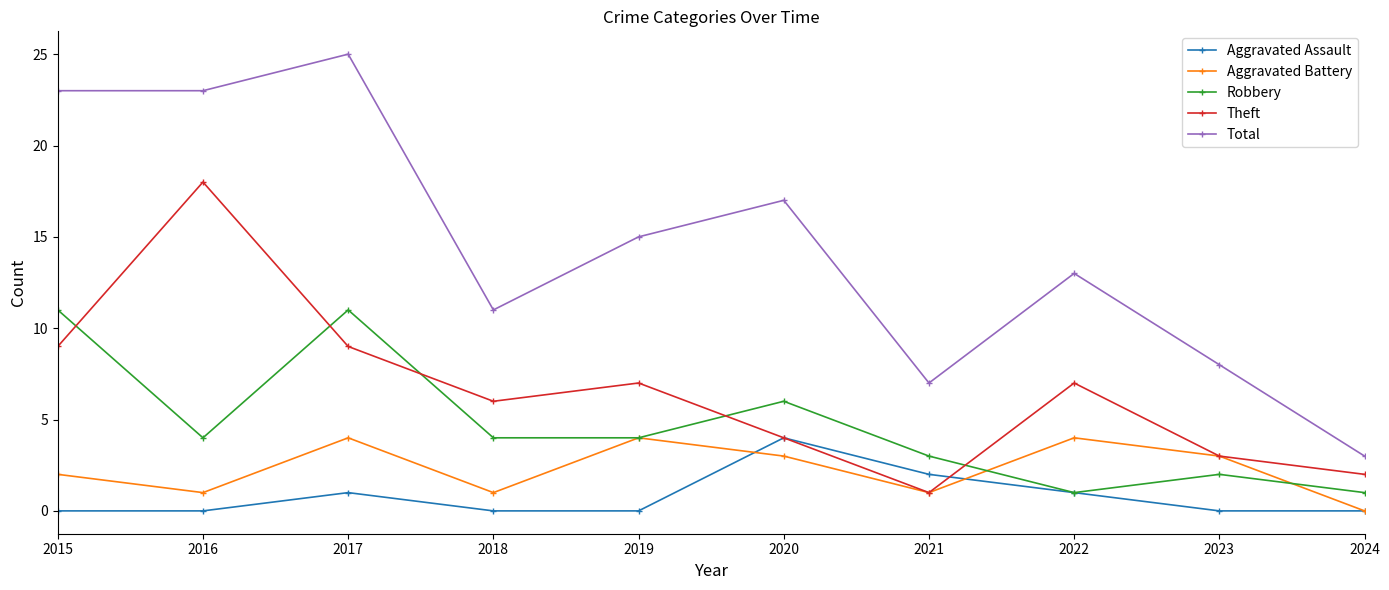

At which category is the sum across all series the highest?

2017